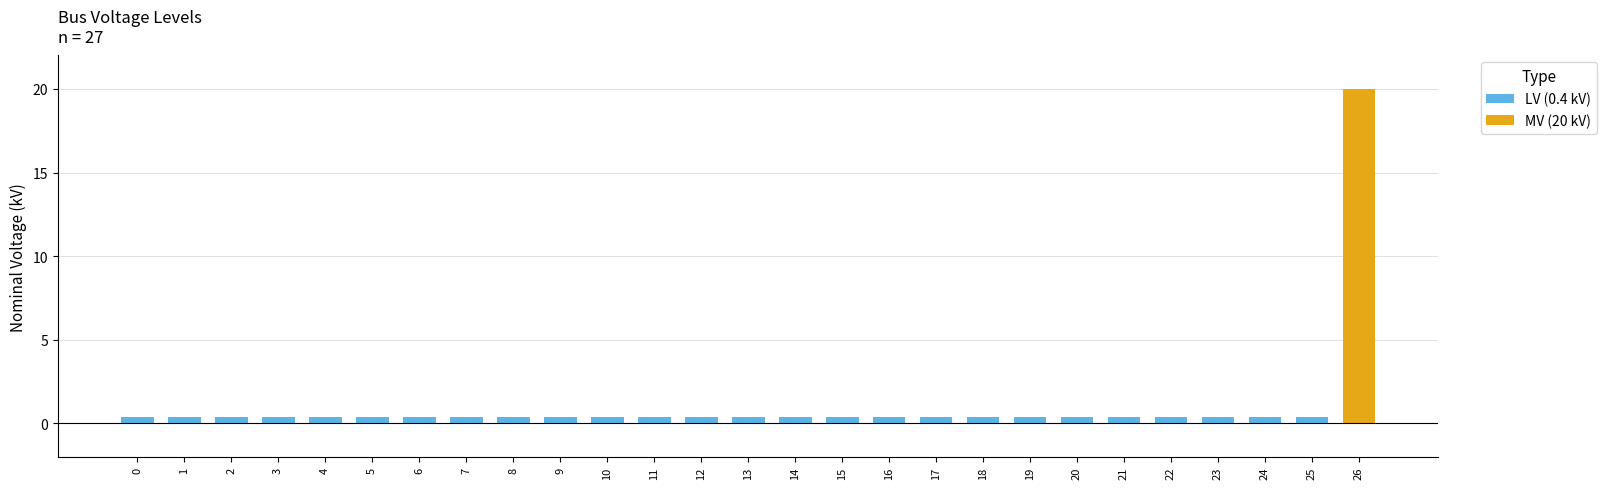

Read the value at 8.

0.4